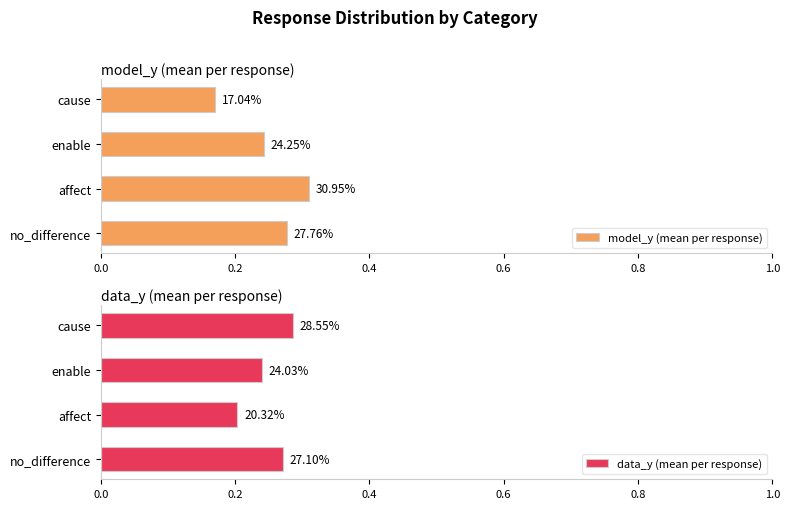

The value of model_y (mean per response) at no_difference is 0.3. True or false?

True